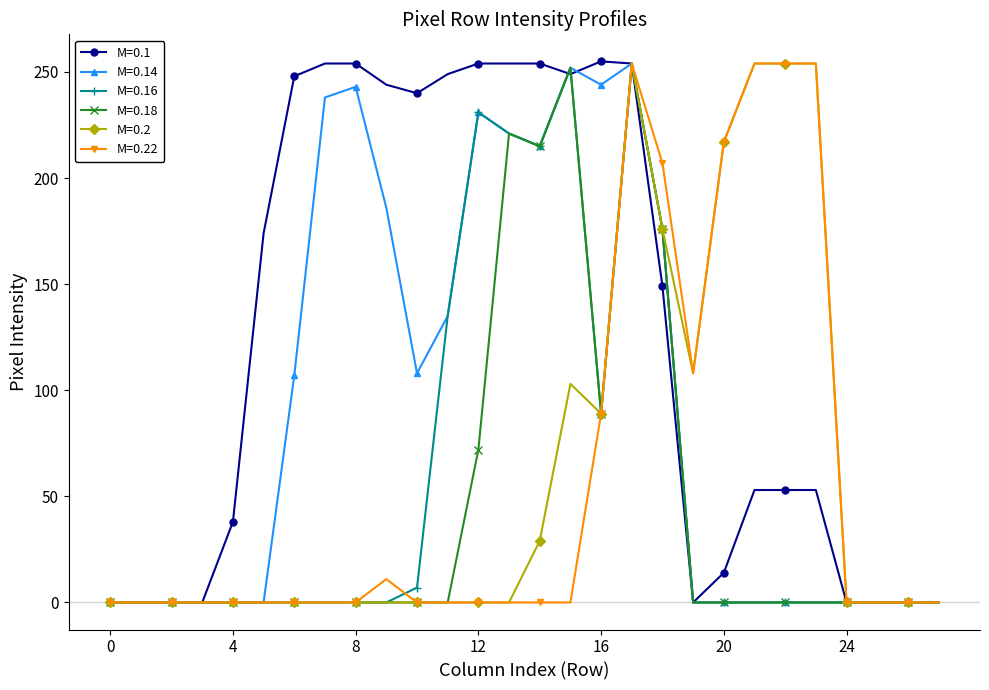

True or false: M=0.16 has more than 1 points higher than both neighbors.

True